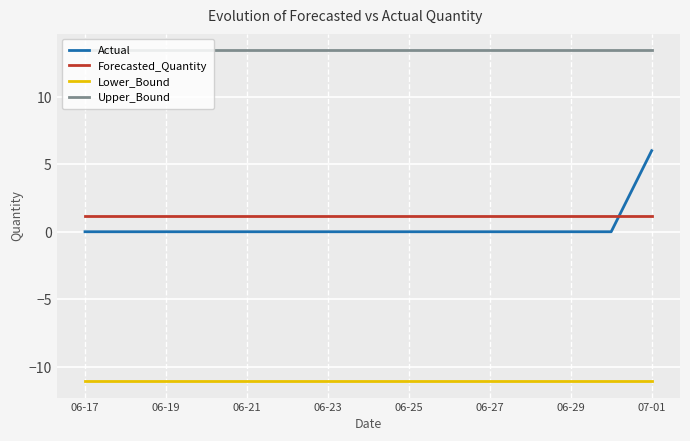

What is the sum of all Forecasted_Quantity values?

18.0